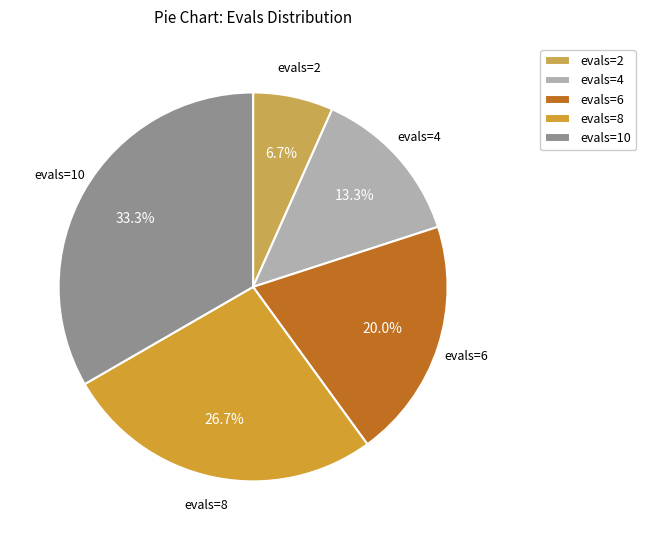

How much of the chart is everything except evals=2?

93.3%